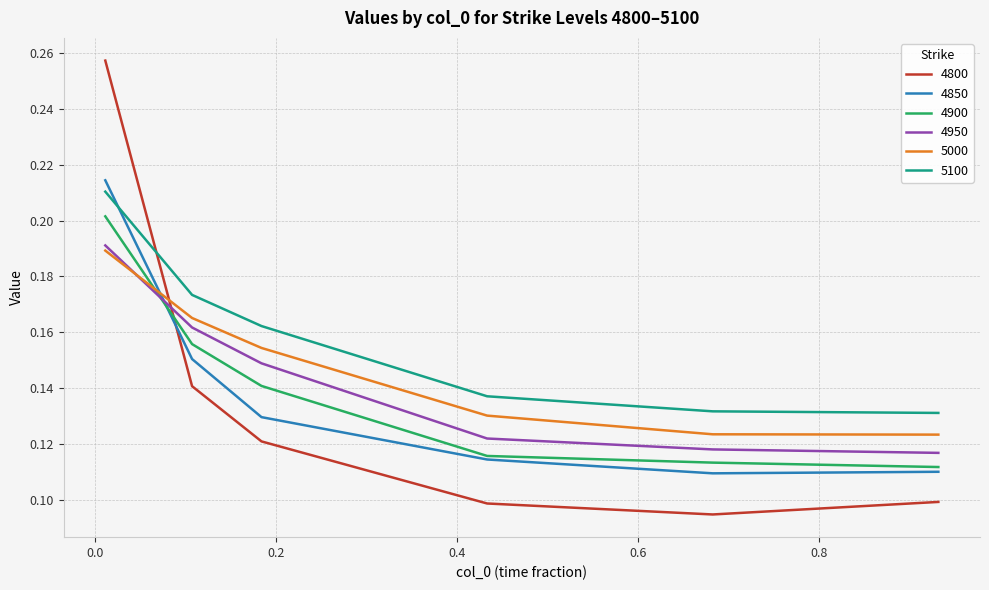

Which series has the largest total across all categories?

5100